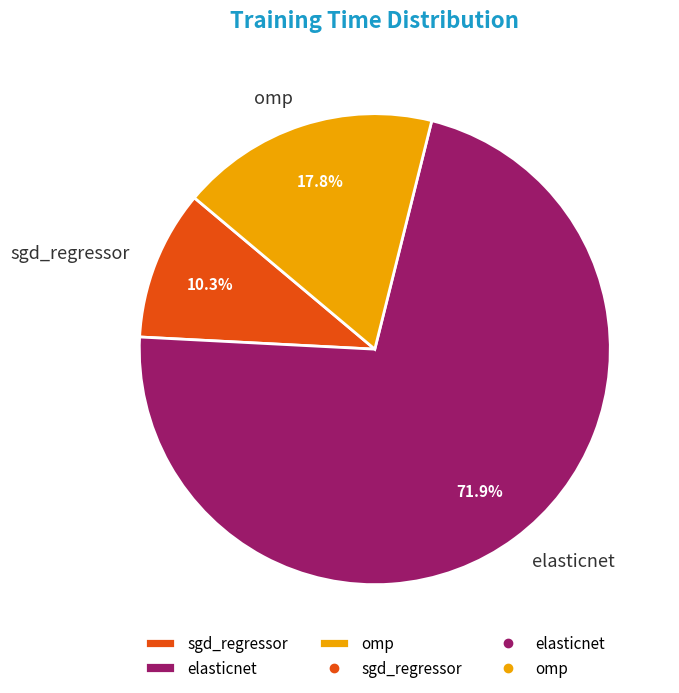

To the nearest percent, what is the combined percentage of sgd_regressor and elasticnet?

82%